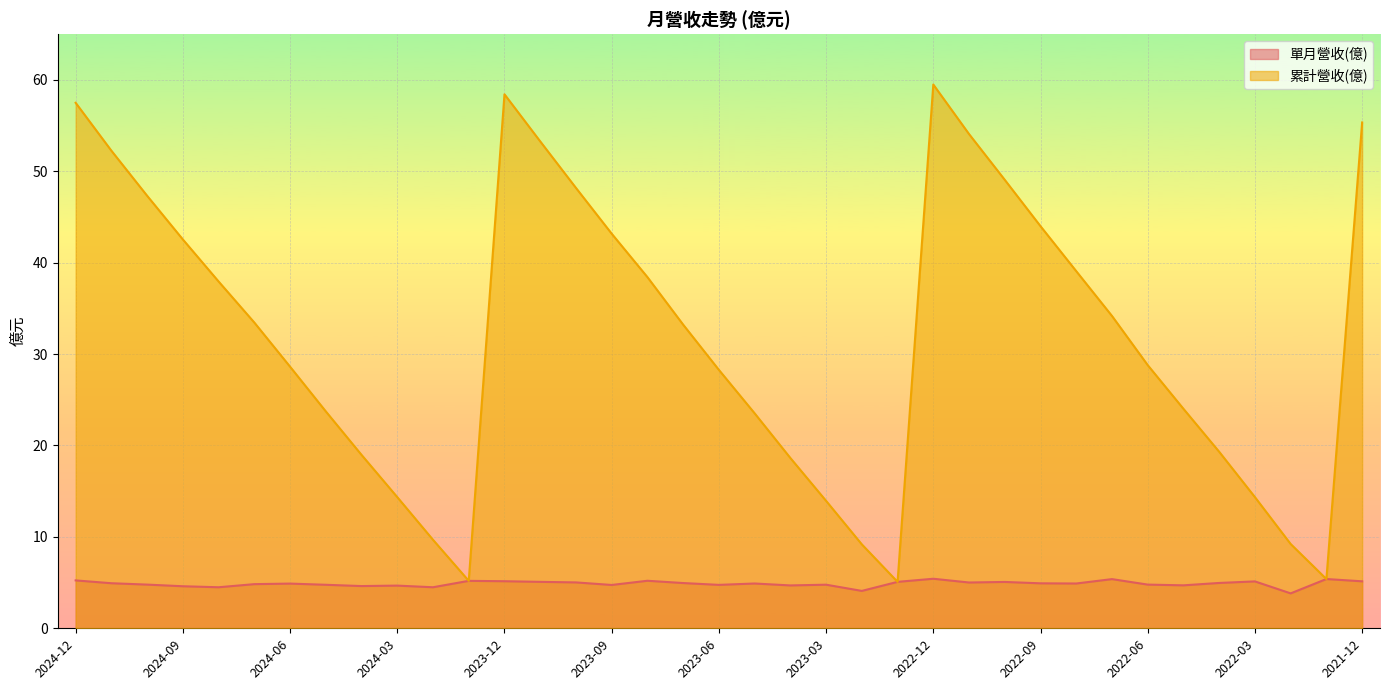

Reading left to right, extract all data points from this chart.

單月營收(億): 5.2	4.9	4.8	4.6	4.5	4.8	4.9	4.8	4.6	4.7	4.5	5.2	5.2	5.1	5.0	4.7	5.2	5.0	4.8	4.9	4.7	4.8	4.1	5.1	5.4	5.0	5.1	4.9	4.9	5.4	4.8	4.7	5.0	5.1	3.8	5.4	5.1
累計營收(億): 57.5	52.2	47.3	42.5	37.9	33.5	28.6	23.7	19.0	14.3	9.7	5.2	58.4	53.3	48.2	43.2	38.4	33.2	28.3	23.5	18.6	13.9	9.2	5.1	59.5	54.1	49.1	44.0	39.1	34.2	28.8	24.0	19.3	14.3	9.2	5.4	55.3